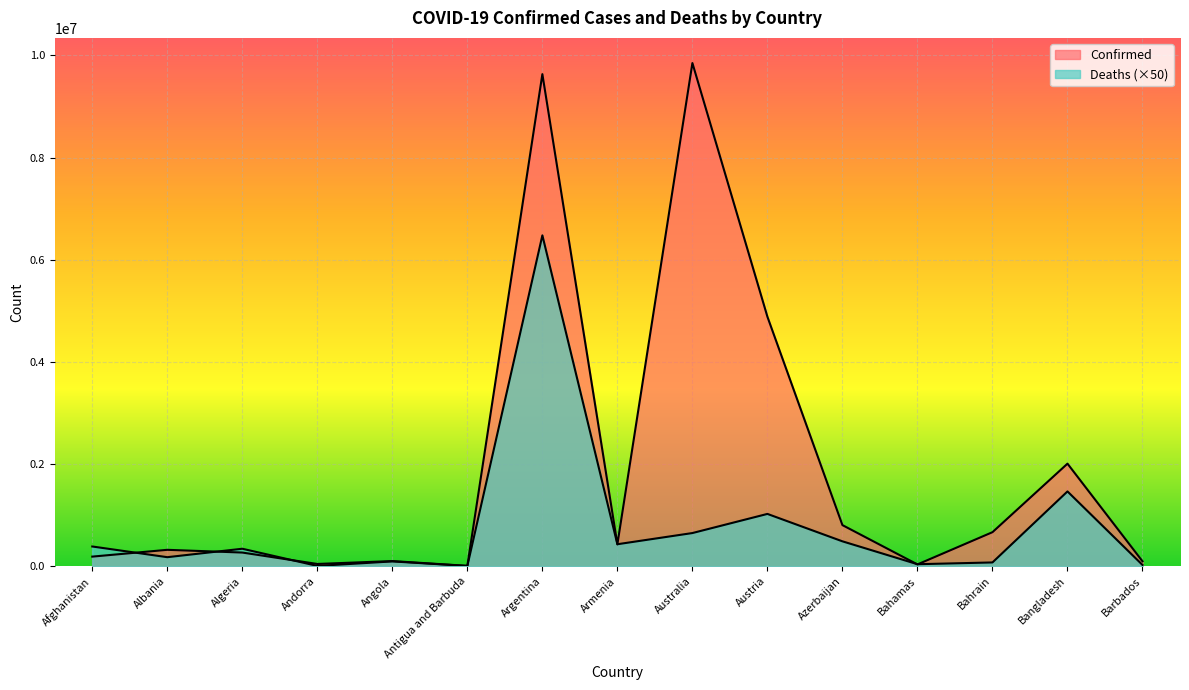

What is the total value across all series at Algeria?

613281